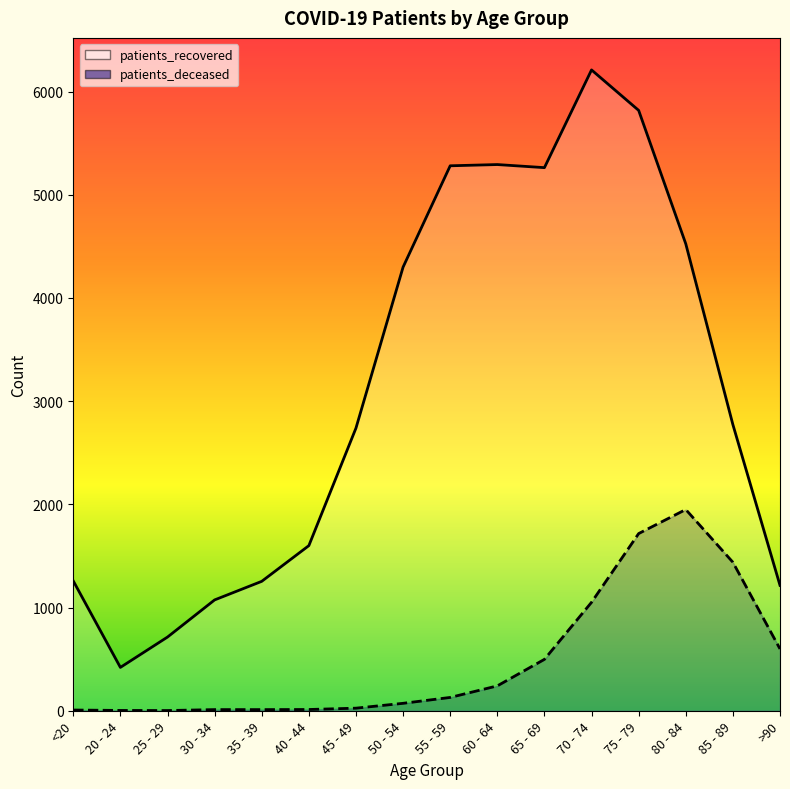

What is the label of the 15th point from the left?

85 - 89